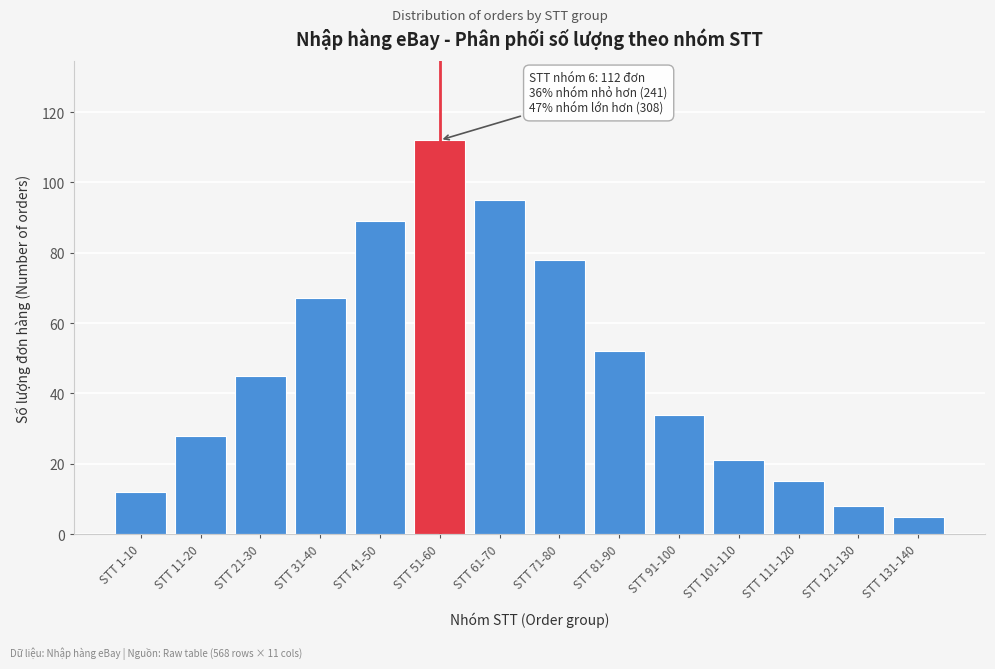

Reading right to left, transcribe all the data shown in this chart.

5	8	15	21	34	52	78	95	112	89	67	45	28	12